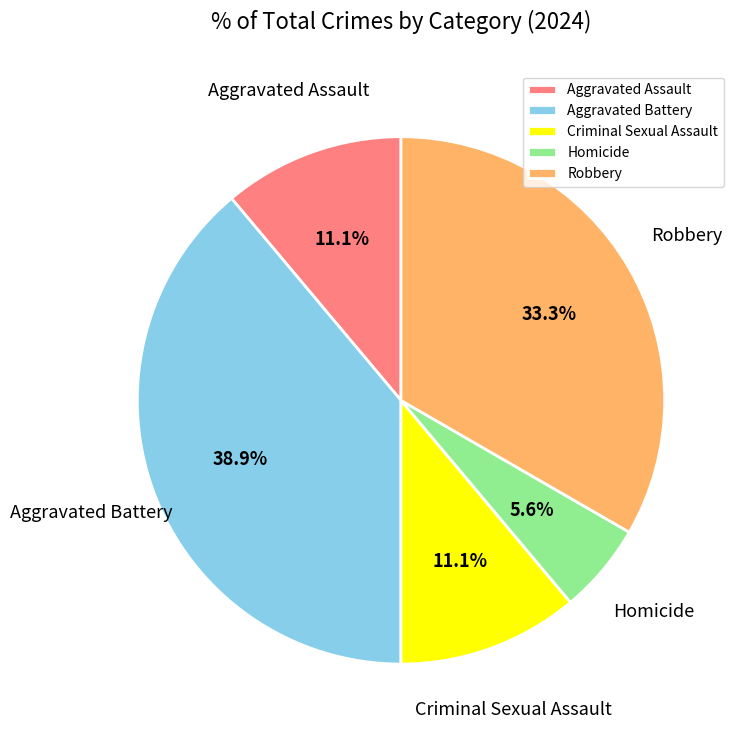

Between Criminal Sexual Assault and Homicide, which is larger?

Criminal Sexual Assault